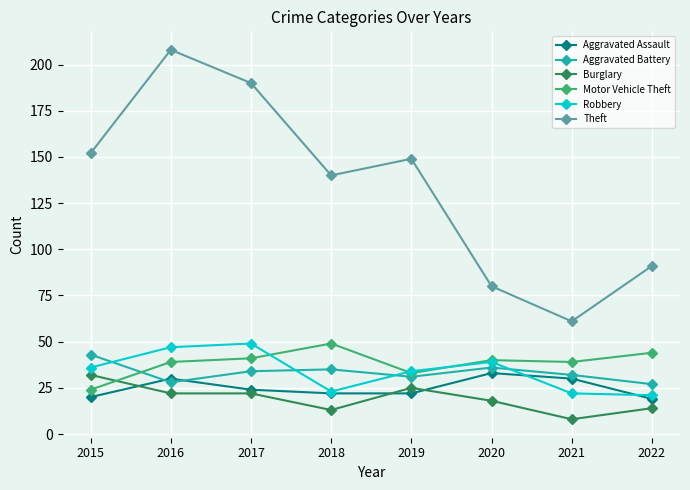

Reading left to right, transcribe all the data shown in this chart.

Aggravated Assault: 2015=20	2016=30	2017=24	2018=22	2019=22	2020=33	2021=30	2022=19
Aggravated Battery: 2015=43	2016=28	2017=34	2018=35	2019=31	2020=36	2021=32	2022=27
Burglary: 2015=32	2016=22	2017=22	2018=13	2019=25	2020=18	2021=8	2022=14
Motor Vehicle Theft: 2015=24	2016=39	2017=41	2018=49	2019=33	2020=40	2021=39	2022=44
Robbery: 2015=36	2016=47	2017=49	2018=23	2019=34	2020=39	2021=22	2022=21
Theft: 2015=152	2016=208	2017=190	2018=140	2019=149	2020=80	2021=61	2022=91